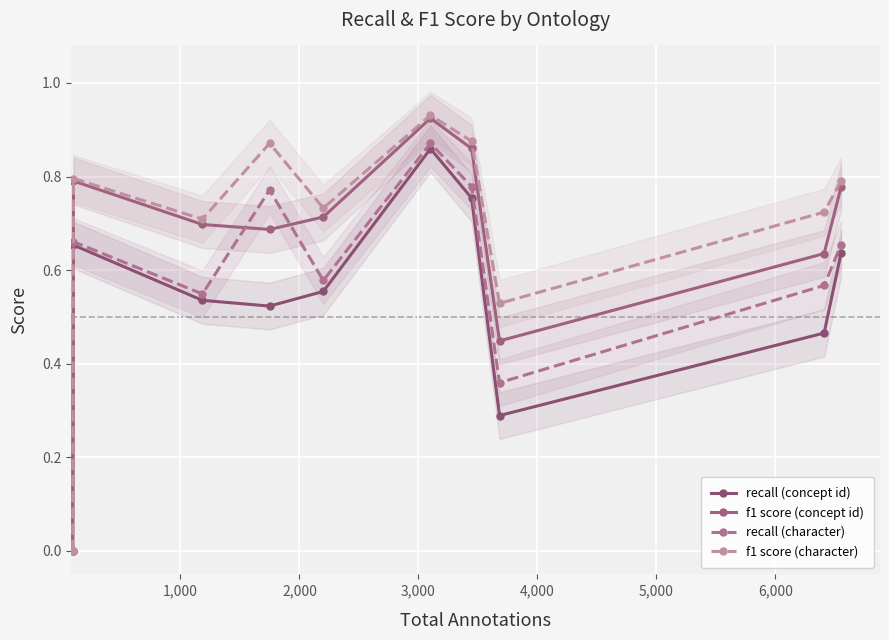

How many positive values does the recall (character) series have?

9